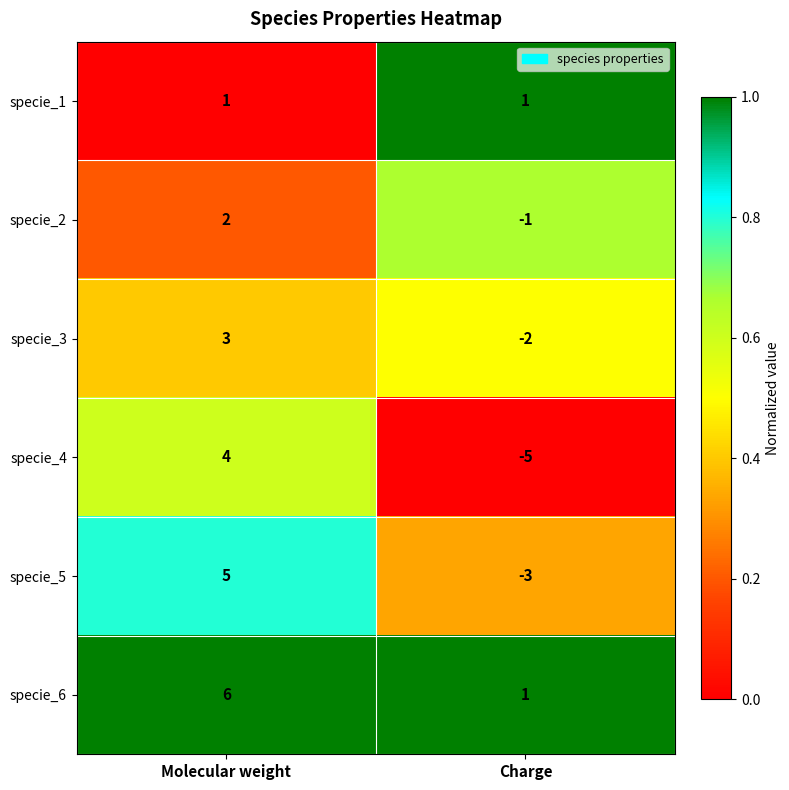

What is the difference between the maximum and minimum values in the specie_6 series?

5